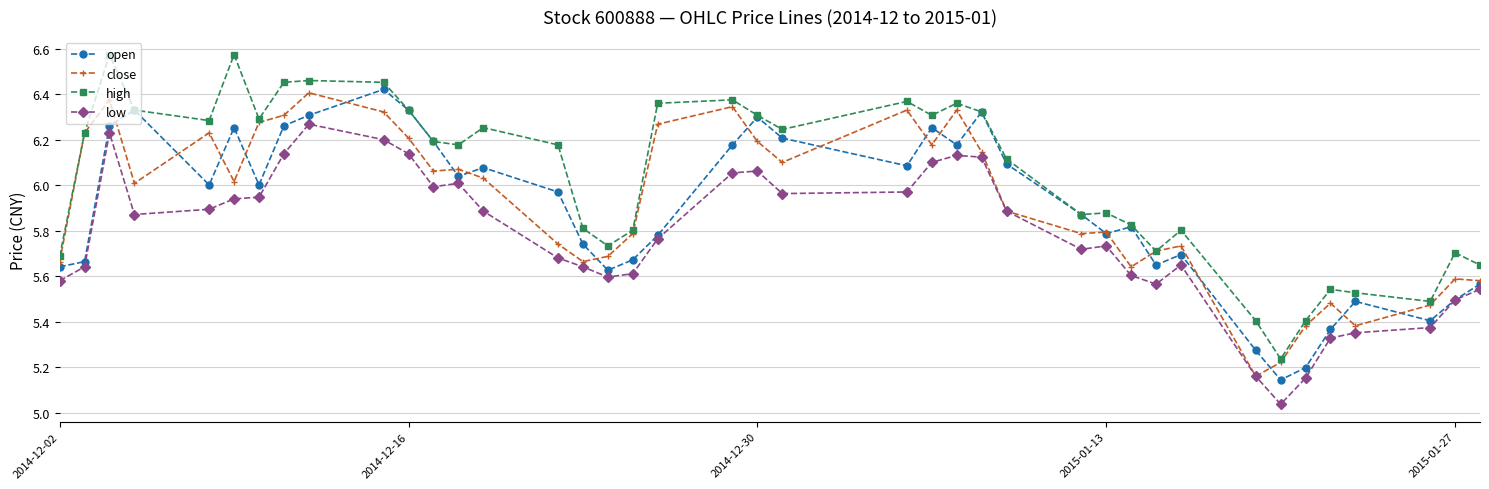

Does the chart have visible grid lines?

Yes